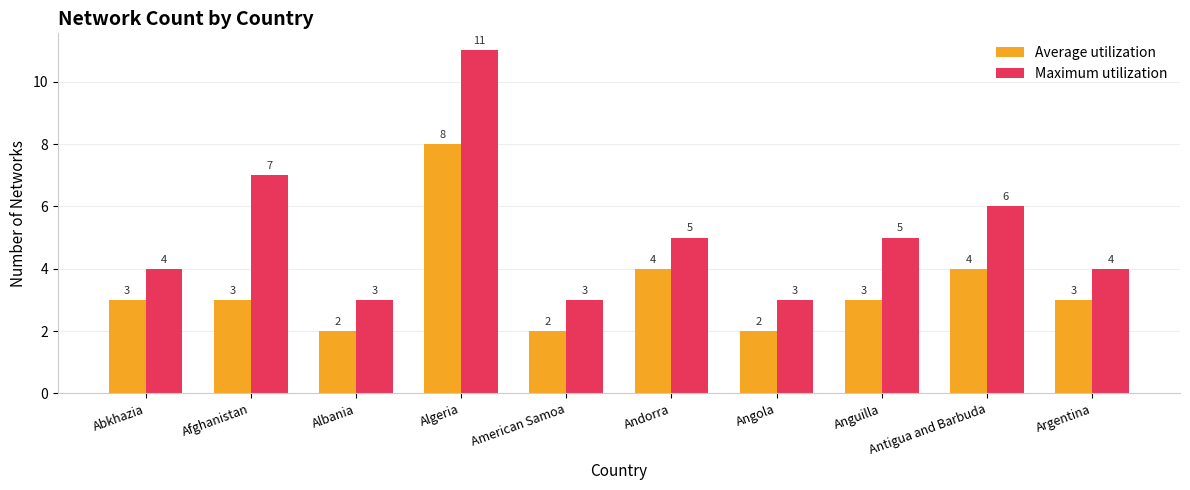

What is the minimum value for Average utilization?

2